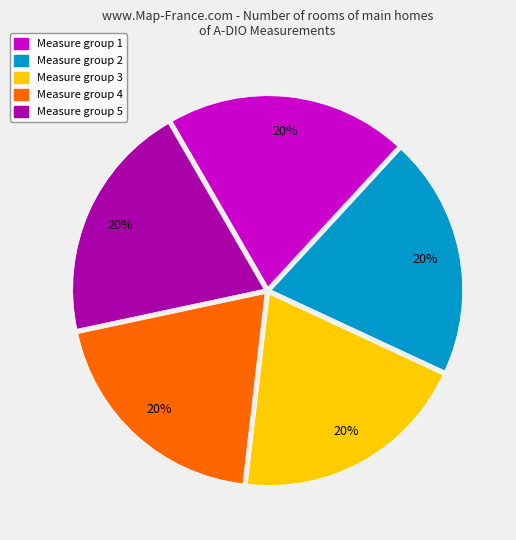

Is there any slice that represents more than half of the pie?

No